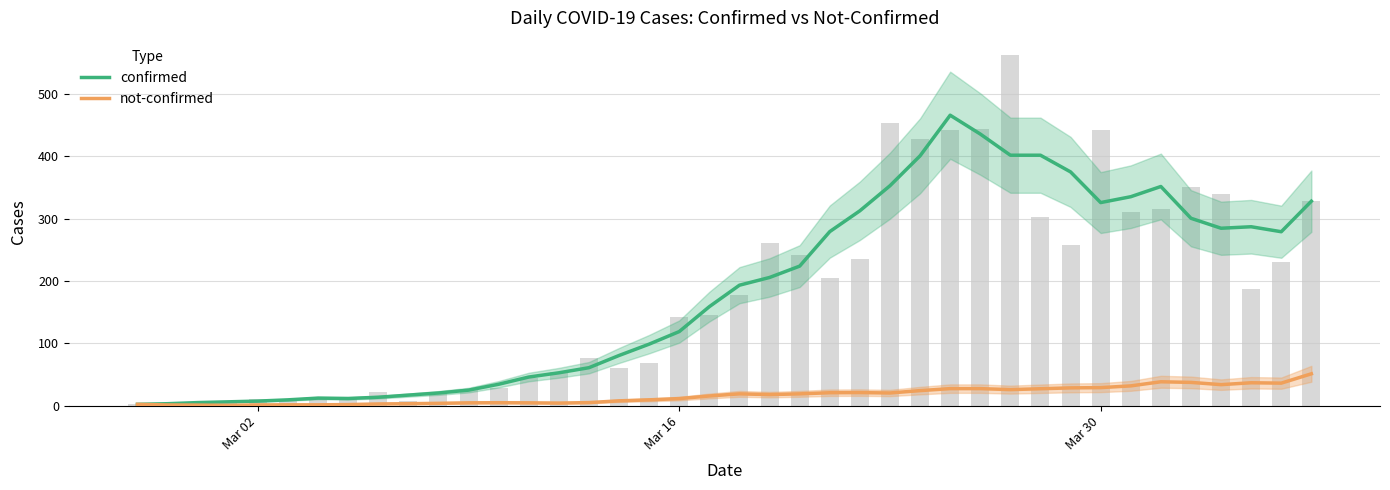

What is the difference between the maximum and minimum values in the confirmed series?

464.0